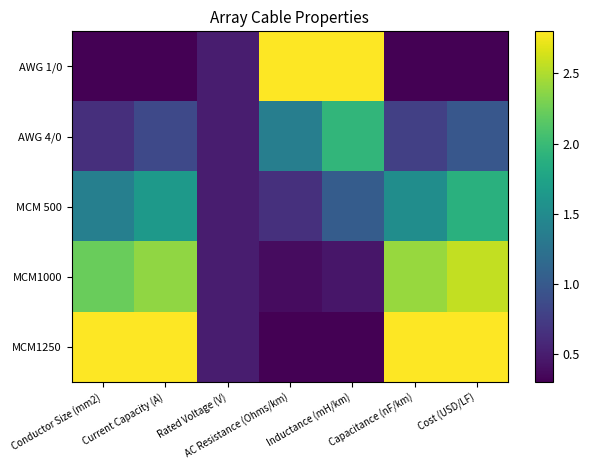

Rank the series by their maximum value, from highest to lowest.

AWG 1/0, MCM1250, MCM1000, AWG 4/0, MCM 500